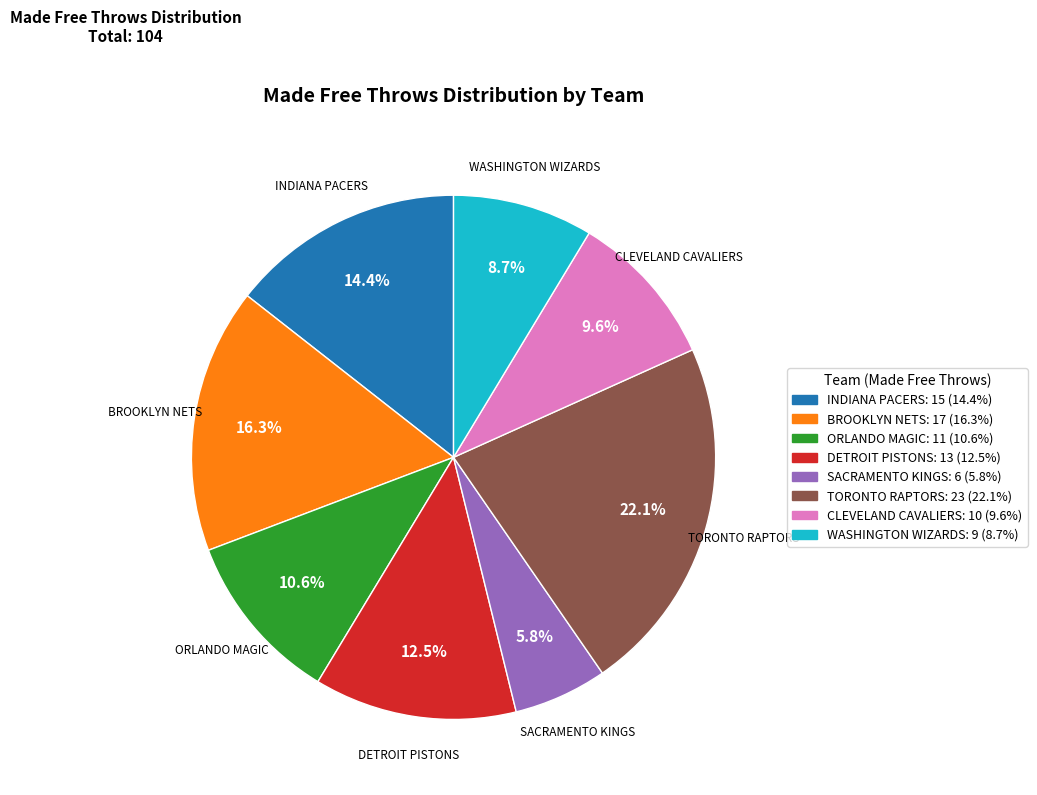

Is there any slice that represents more than half of the pie?

No